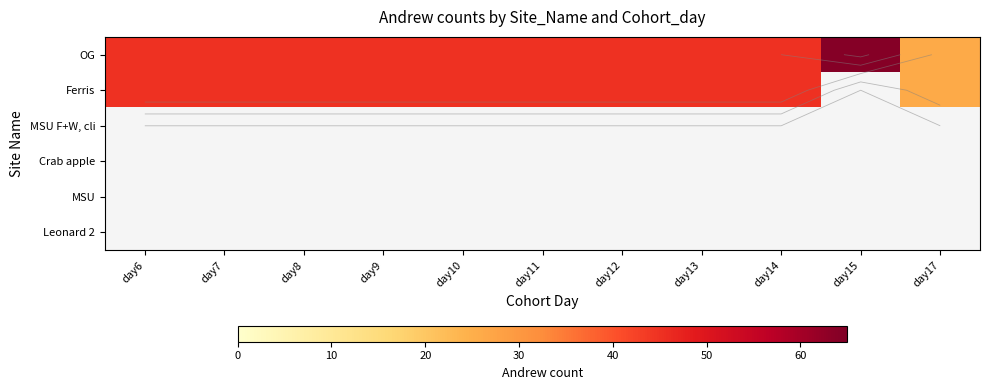

Which has a higher value, day15 or day10?

day15